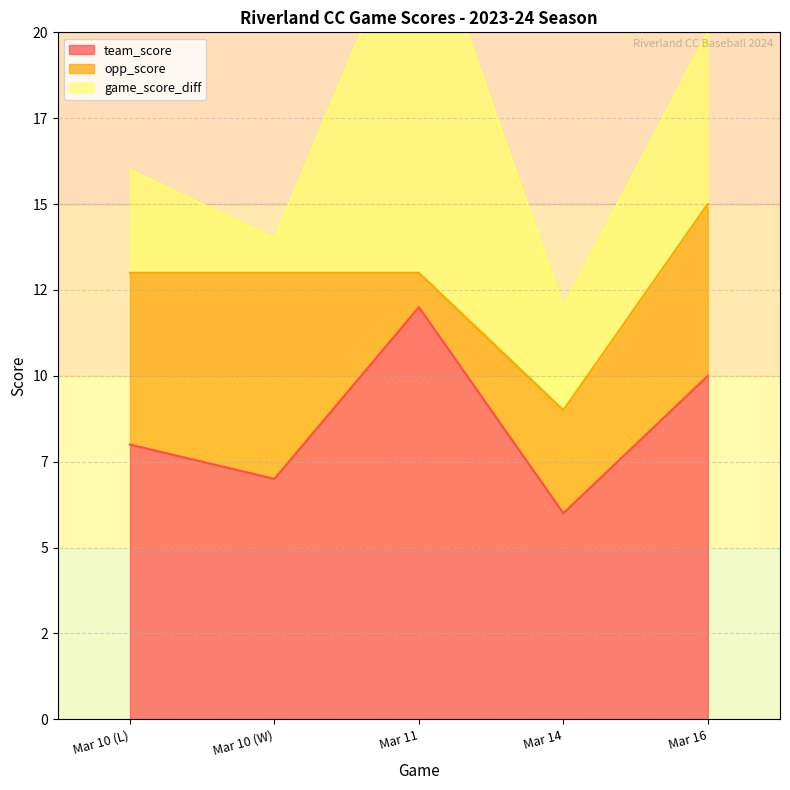

What is the total value across all series at Mar 10 (L)?

16